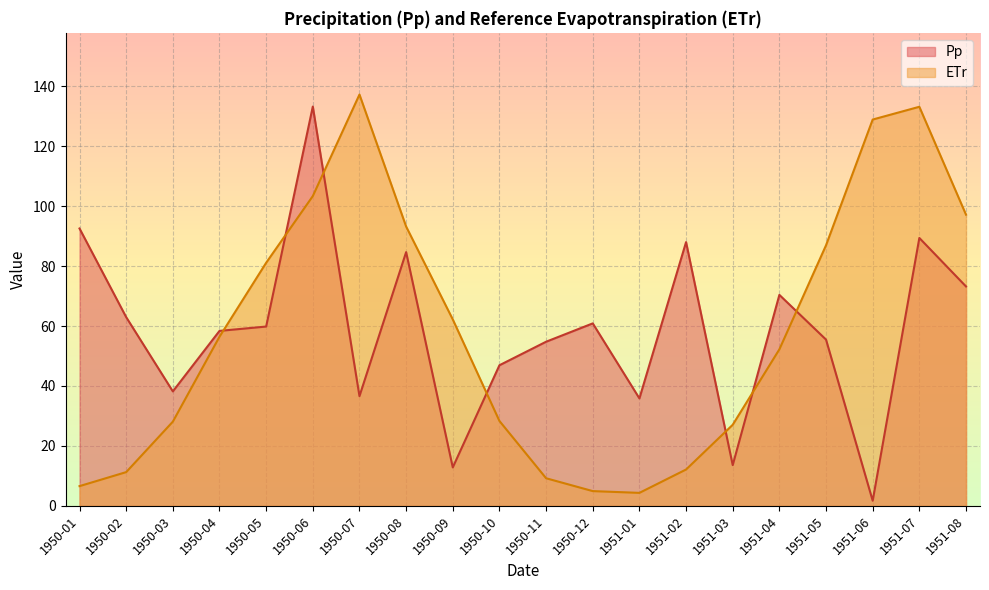

After their last crossing, which series has the higher values: Pp or ETr?

ETr